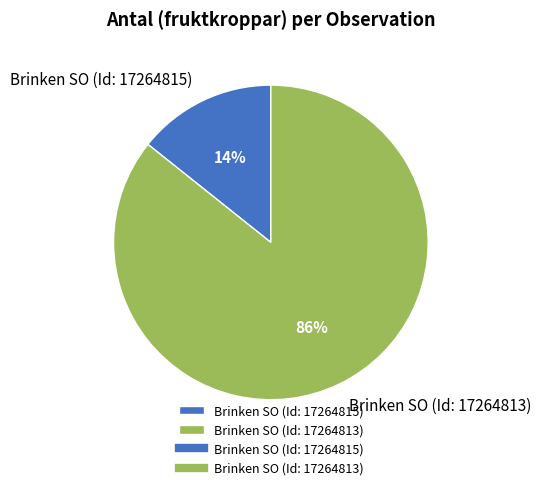

To the nearest percent, what is the combined percentage of Brinken SO (Id: 17264815) and Brinken SO (Id: 17264813)?

100%